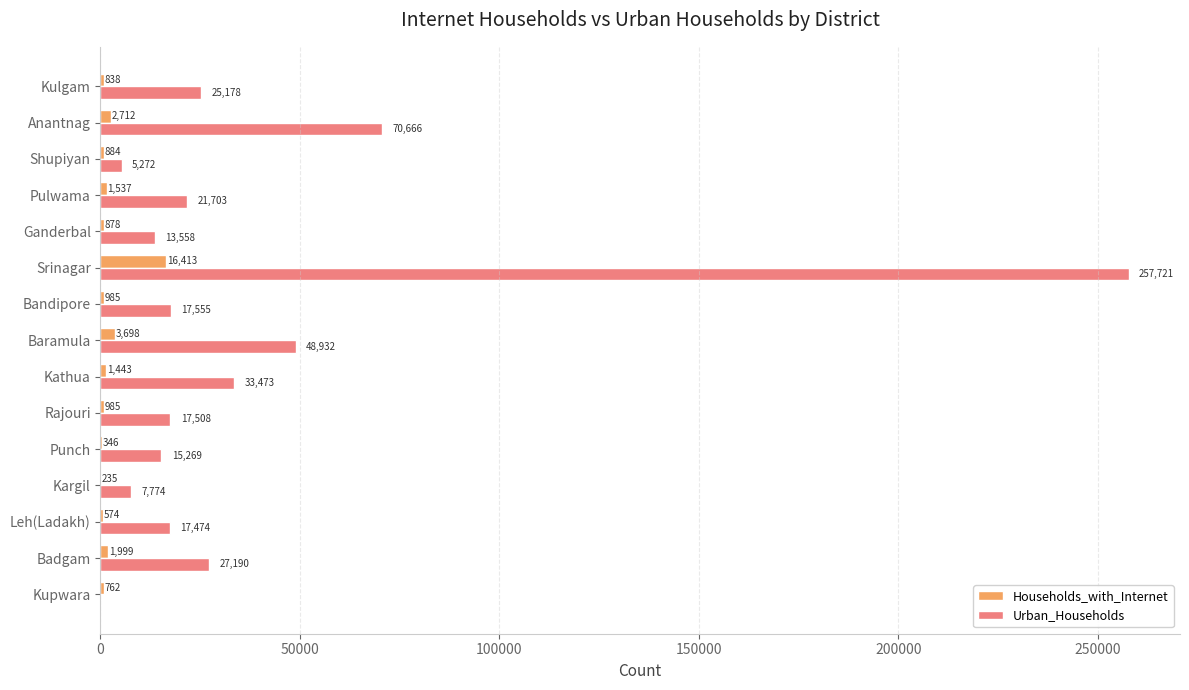

The value of Households_with_Internet at Kulgam is 838. True or false?

True